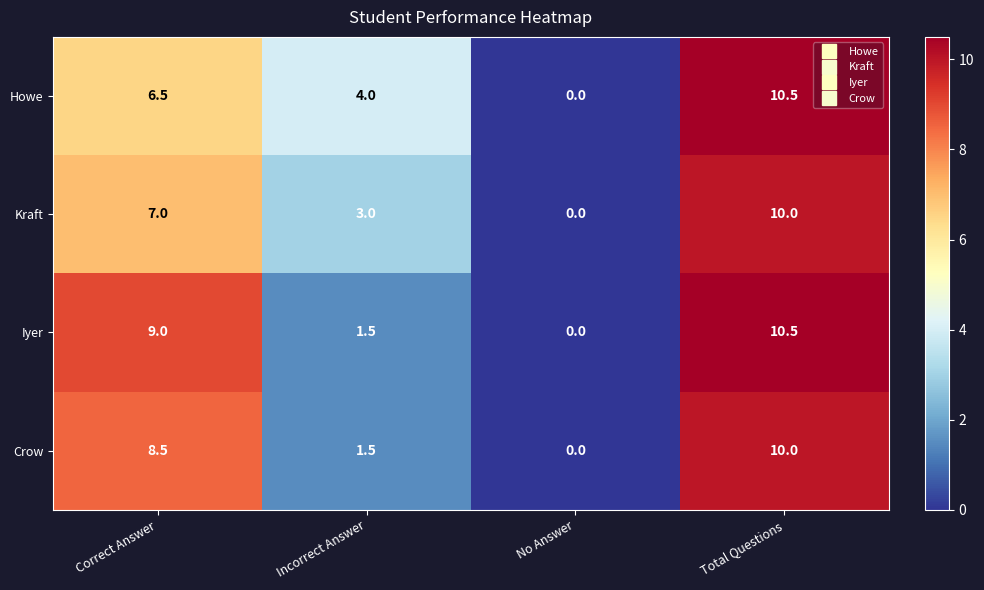

Reading left to right, list all the values displayed in this chart.

Howe: 6.5	4.0	0.0	10.5
Kraft: 7.0	3.0	0.0	10.0
Iyer: 9.0	1.5	0.0	10.5
Crow: 8.5	1.5	0.0	10.0